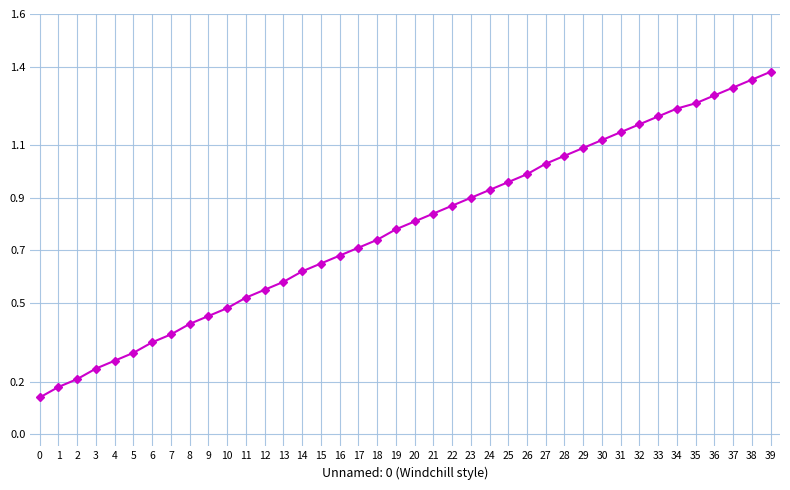

Count the number of categories in the chart.

40